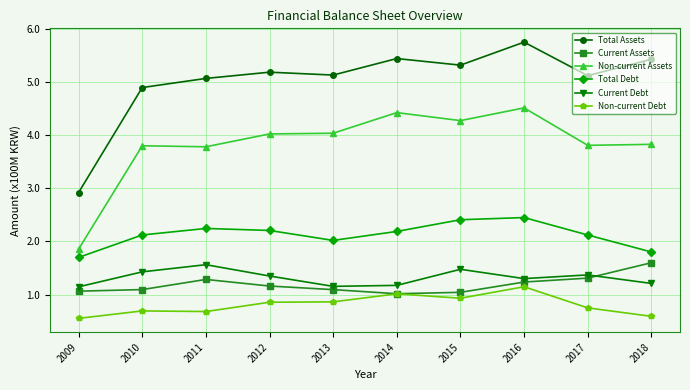

What value does the Non-current Debt series have at 2017?

0.8